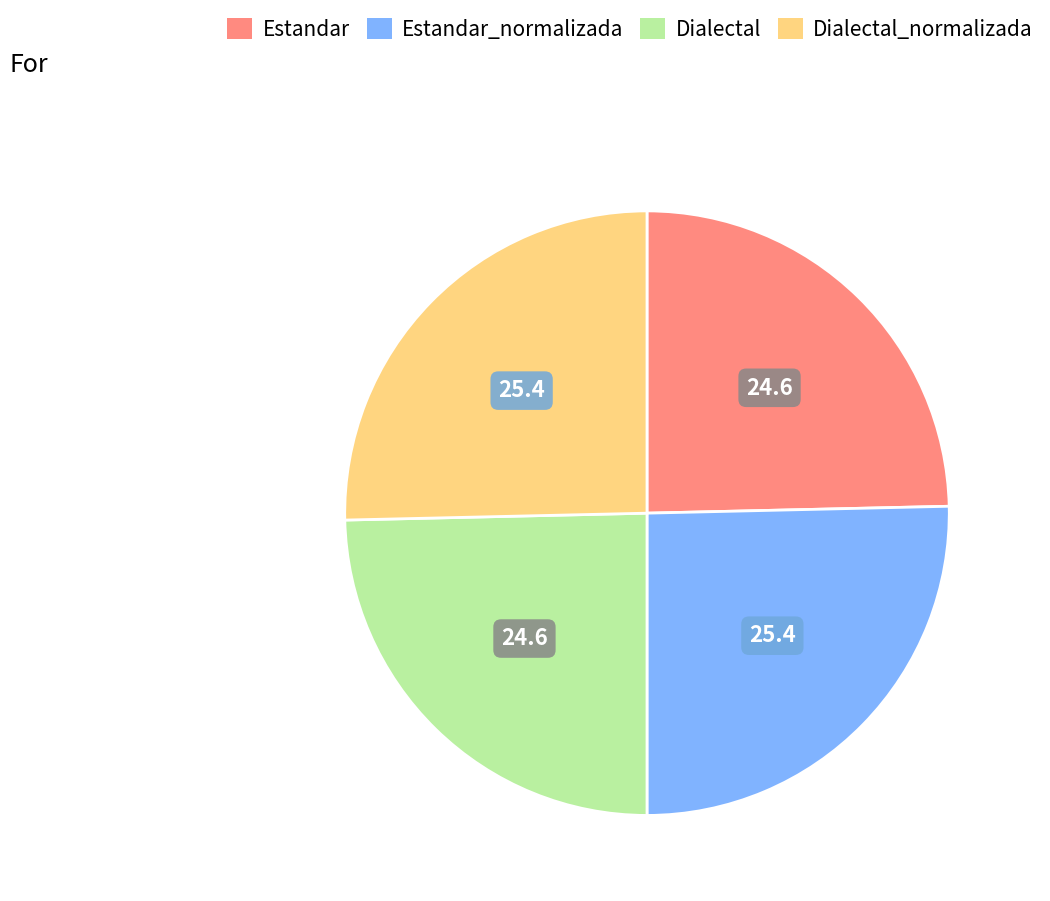

Is there any slice that represents more than half of the pie?

No